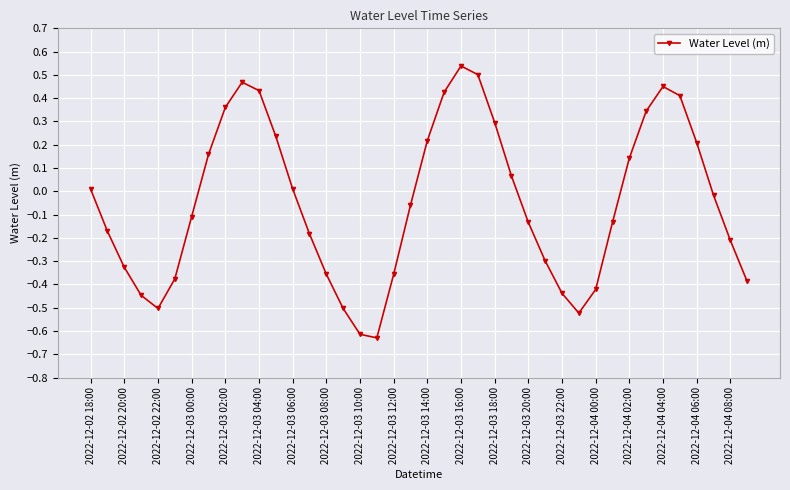

How many interior local peaks (higher than both neighbors) does the data have?

3